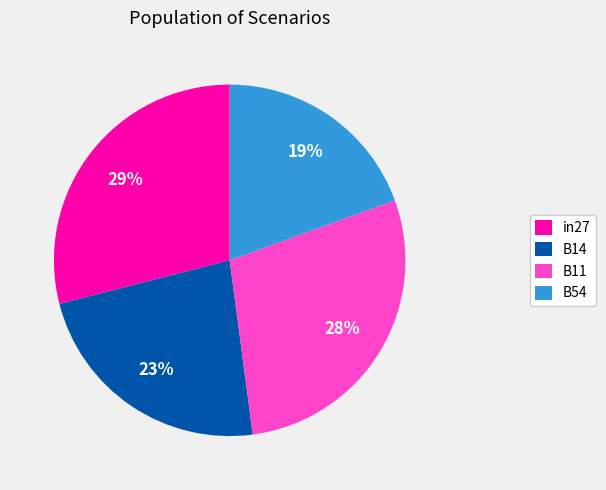

How many slices are in this pie chart?

4